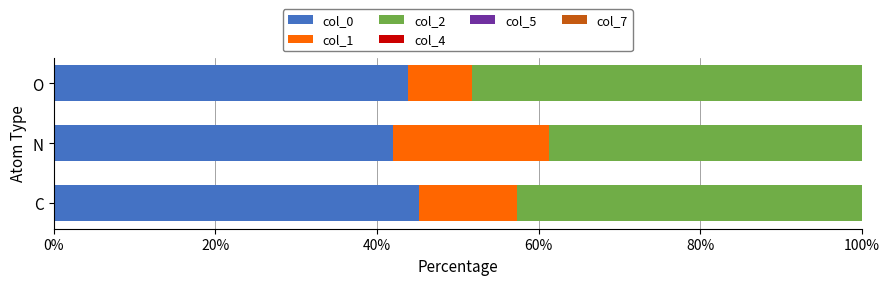

What is the total value across all series at C?

100.0